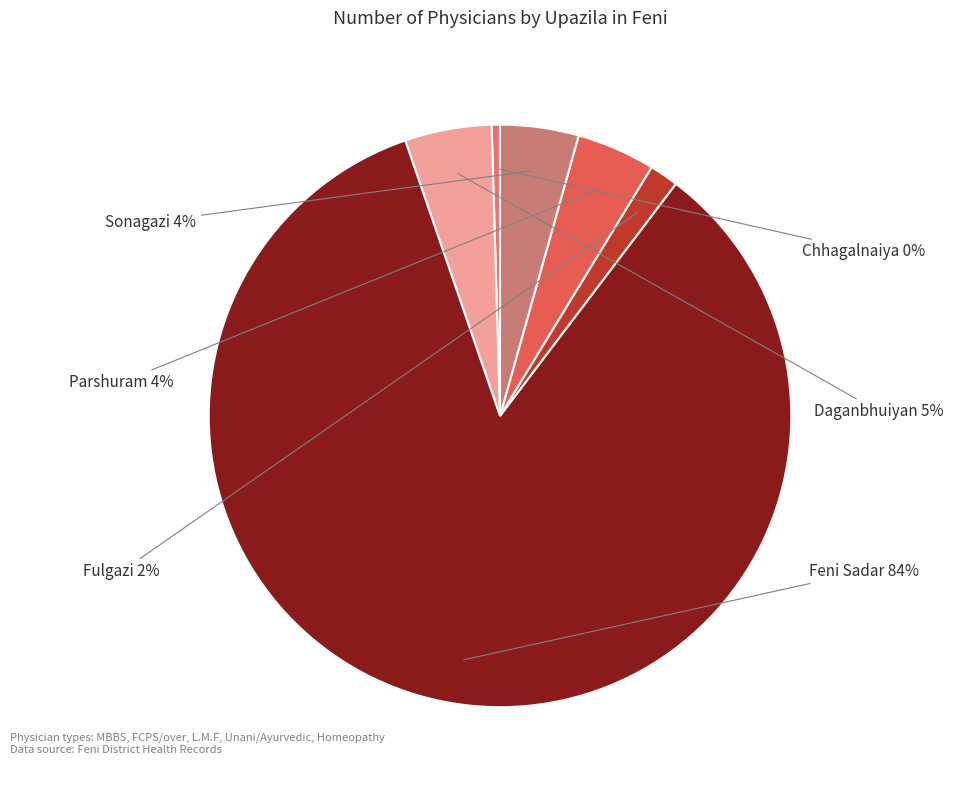

How many segments does this pie chart have?

6